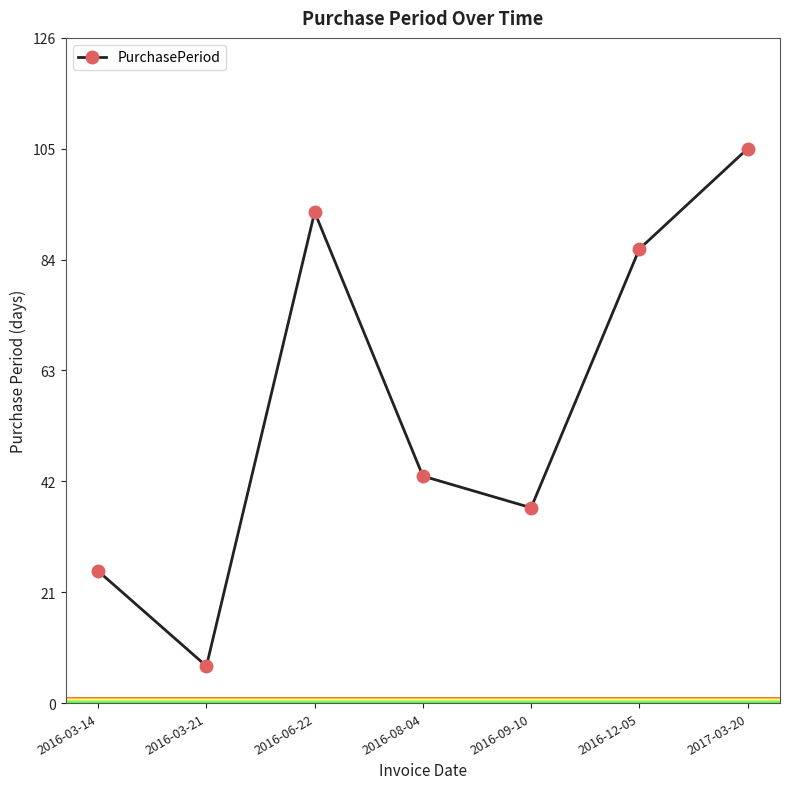

List the labels in order of value, smallest first.

2016-03-21, 2016-03-14, 2016-09-10, 2016-08-04, 2016-12-05, 2016-06-22, 2017-03-20